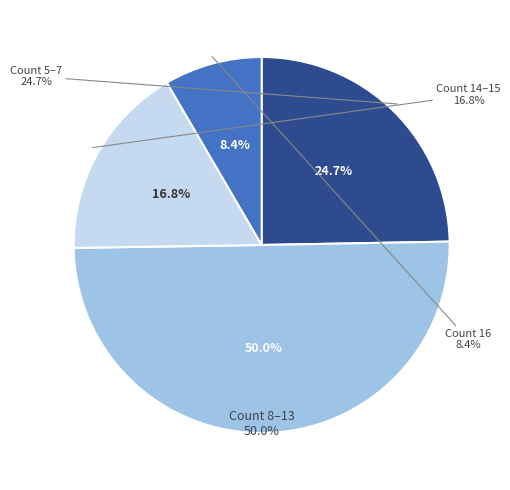

Is the sum of 12 and 11 greater than half?

No